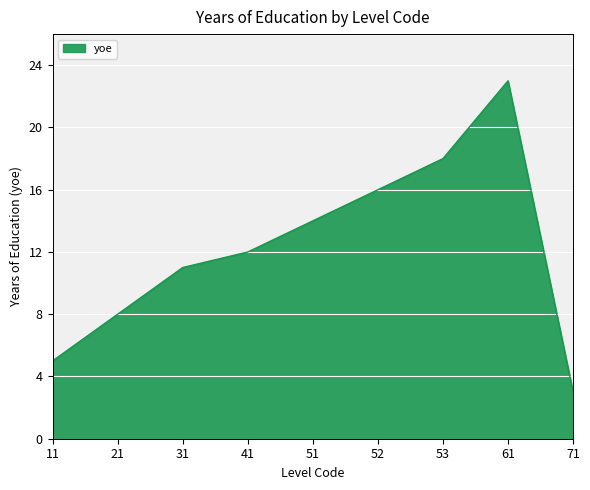

What is the difference between the maximum and minimum values?

20